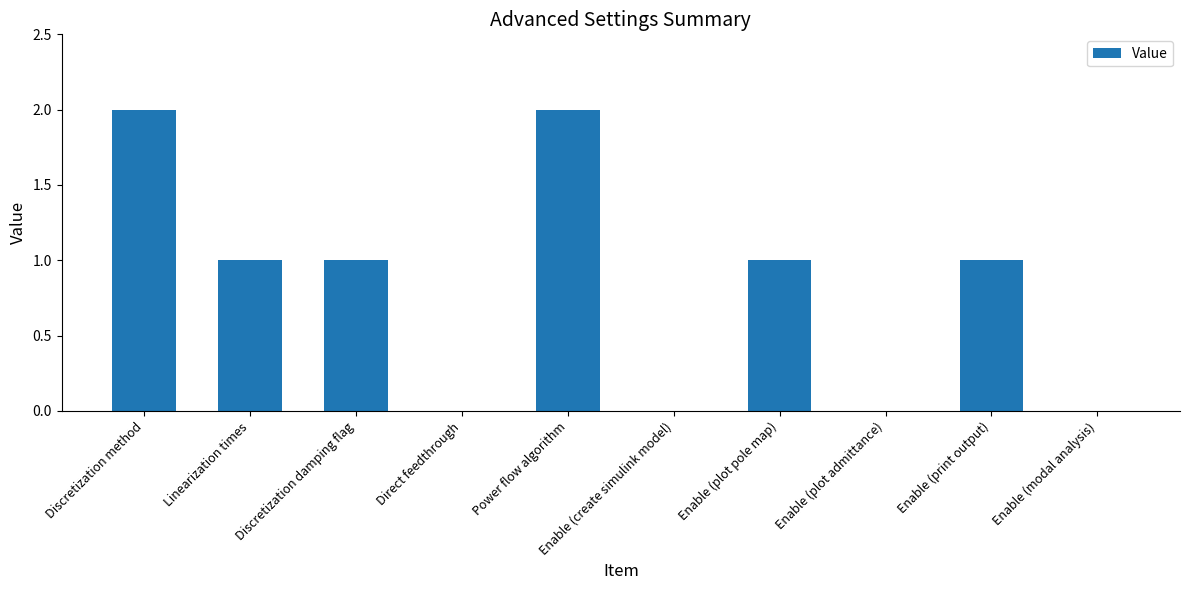

Reading left to right, list all the values displayed in this chart.

Discretization method=2	Linearization times=1	Discretization damping flag=1	Direct feedthrough=0	Power flow algorithm=2	Enable (create simulink model)=0	Enable (plot pole map)=1	Enable (plot admittance)=0	Enable (print output)=1	Enable (modal analysis)=0